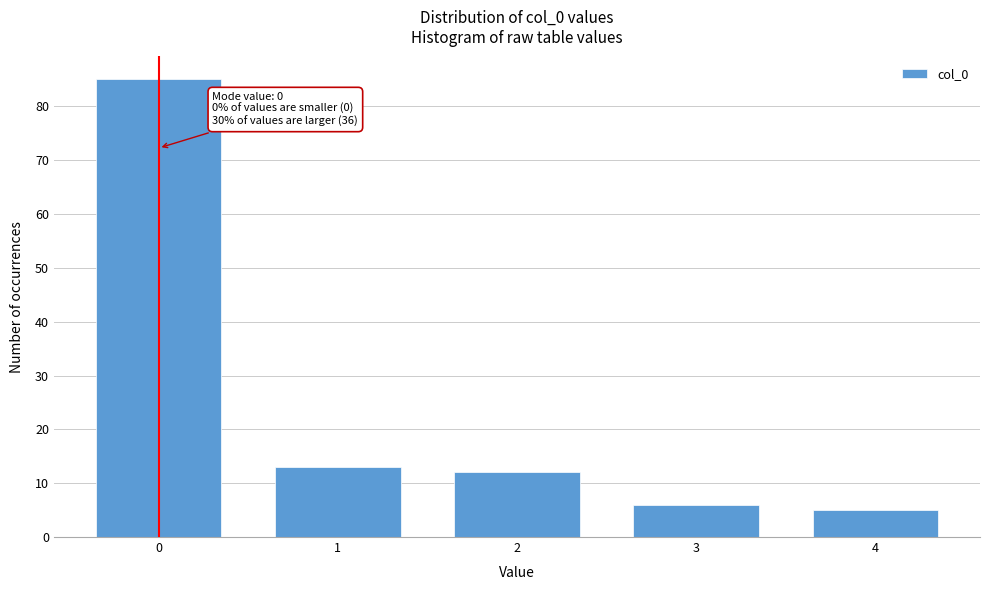

Reading left to right, extract all data points from this chart.

0=85	1=13	2=12	3=6	4=5